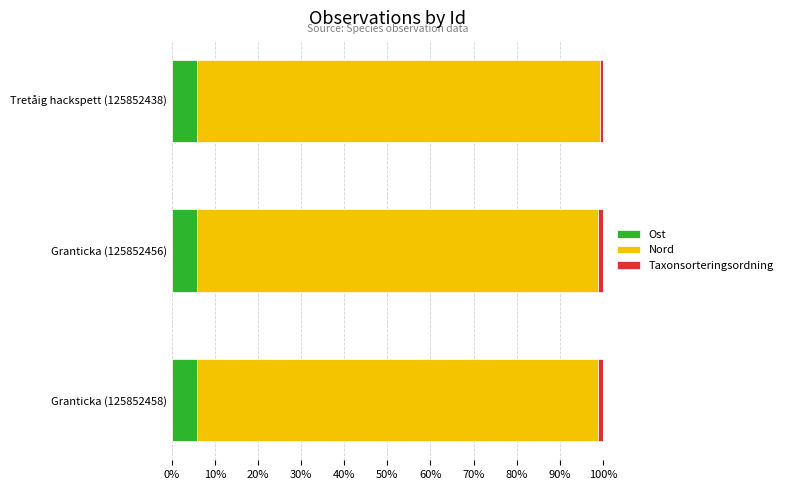

What is the lowest value of the Ost series?

5.9